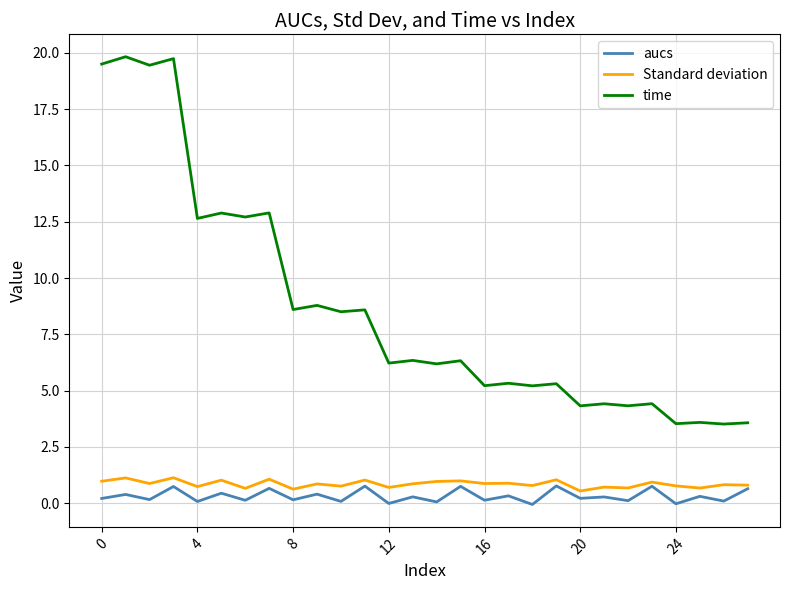

True or false: aucs and time cross at least once.

False